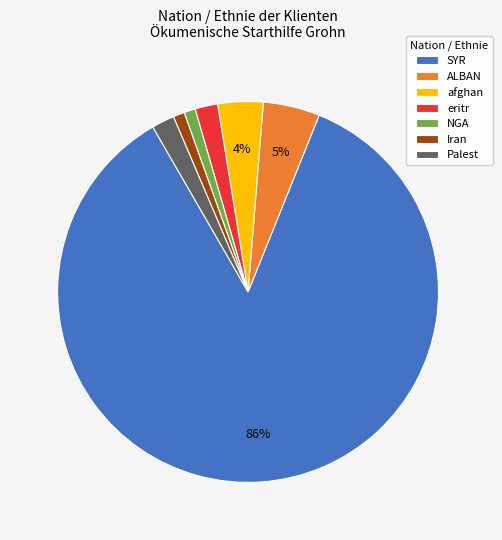

Between Palest and ALBAN, which is larger?

ALBAN